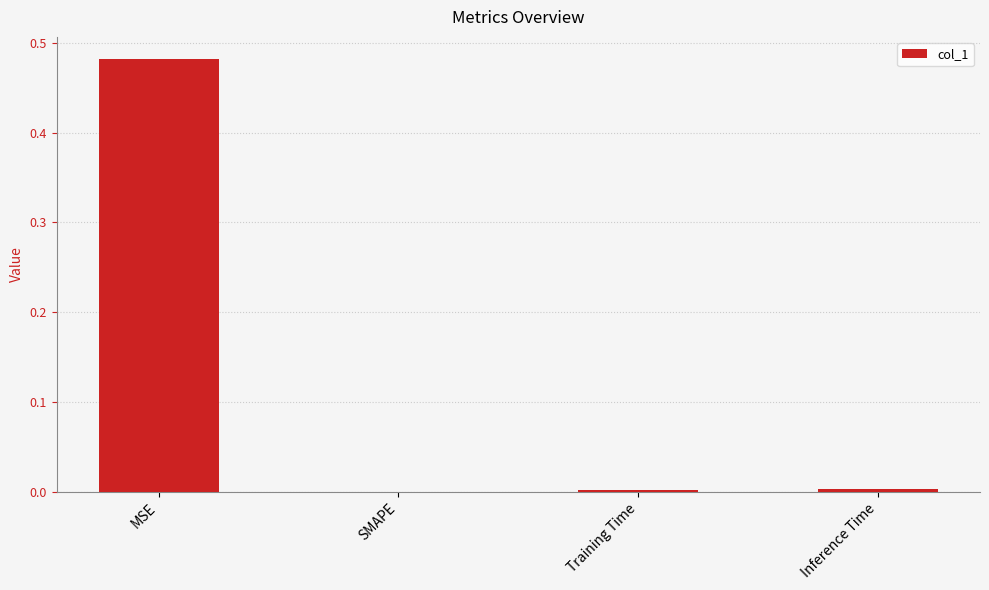

Which category has the highest value across all series?

MSE